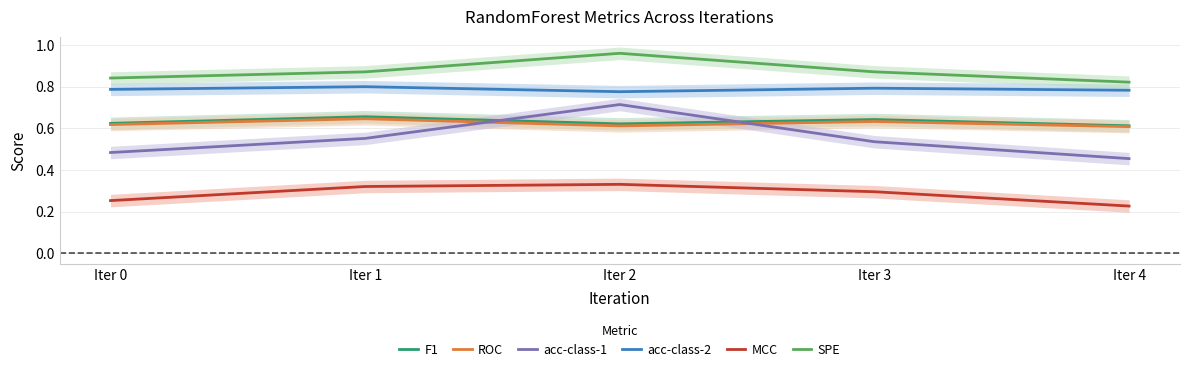

What are all the series names shown in the legend?

F1, ROC, acc-class-1, acc-class-2, MCC, SPE